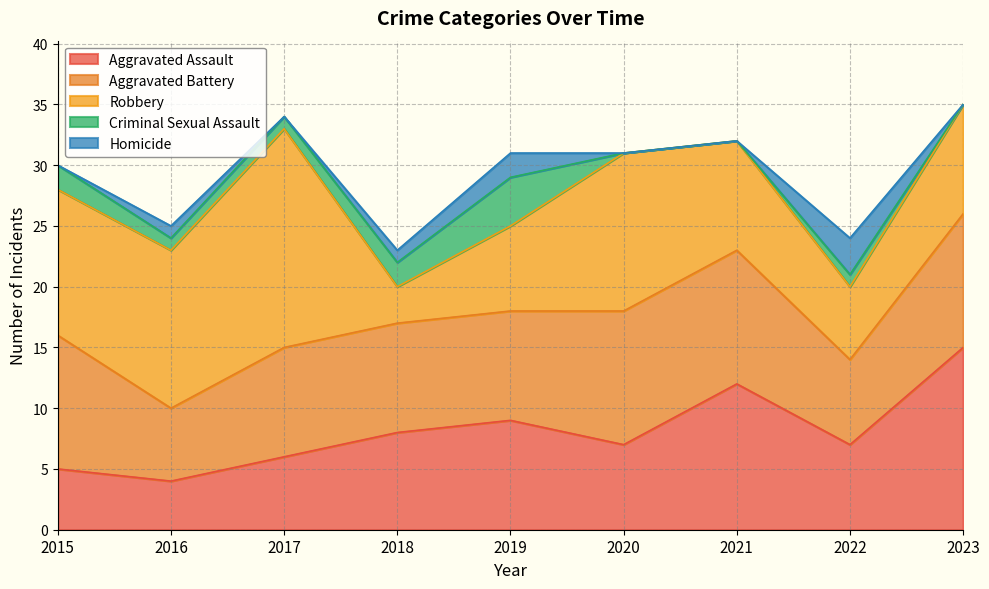

Reading left to right, extract all data points from this chart.

Aggravated Assault: 5	4	6	8	9	7	12	7	15
Aggravated Battery: 11	6	9	9	9	11	11	7	11
Robbery: 12	13	18	3	7	13	9	6	9
Criminal Sexual Assault: 2	1	1	2	4	0	0	1	0
Homicide: 0	1	0	1	2	0	0	3	0